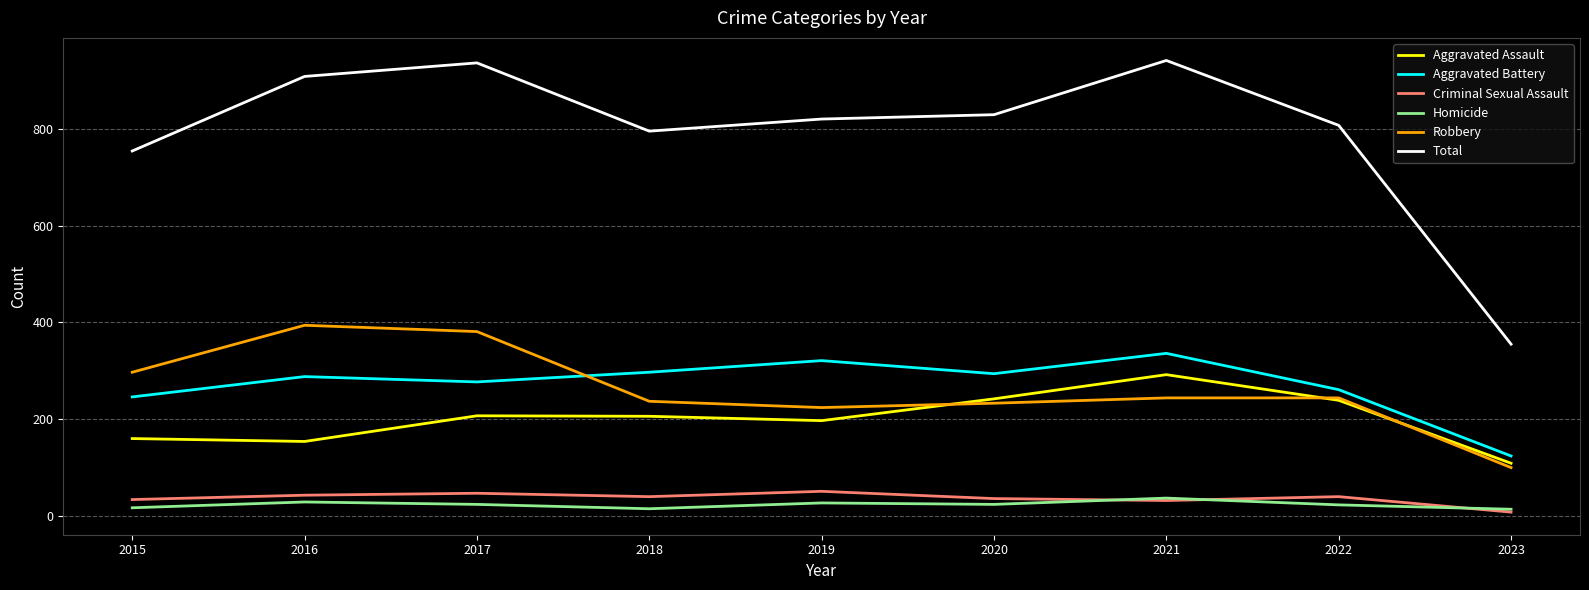

The value of Aggravated Battery at 2018 is 107. True or false?

False